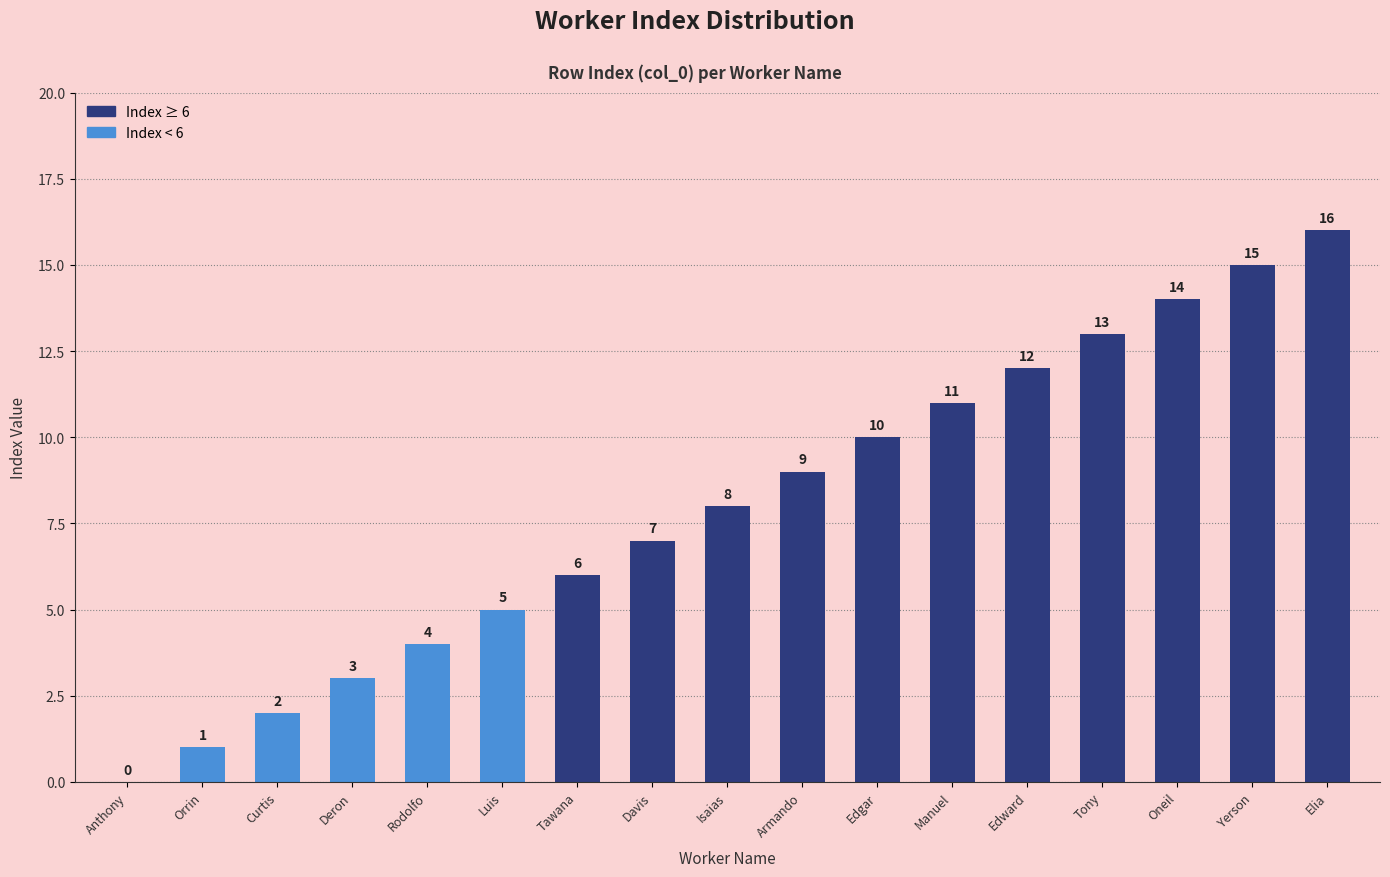

The chart shows a value of 13 at Tony. True or false?

True